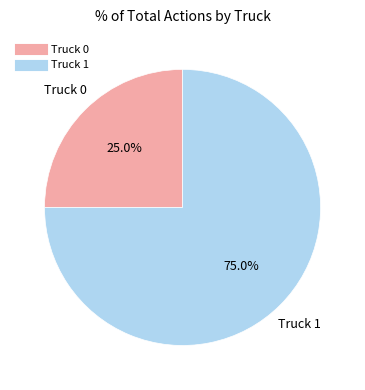

How many segments does this pie chart have?

2